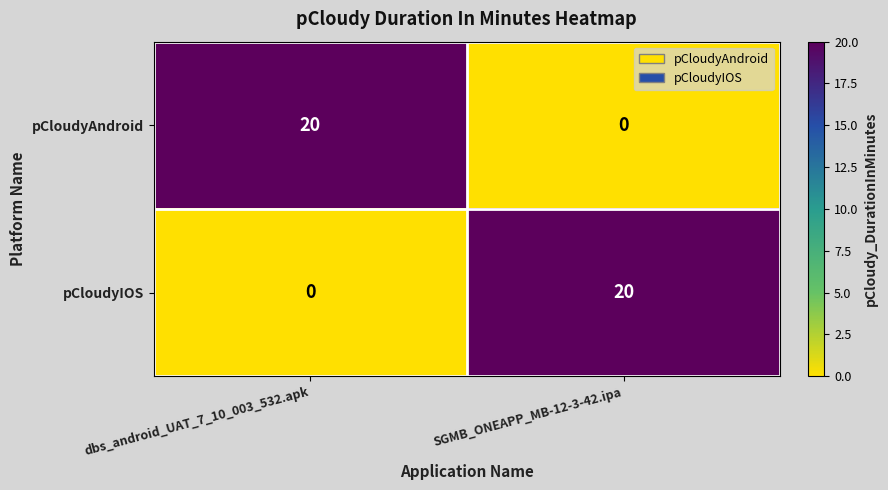

Reading left to right, extract all data points from this chart.

pCloudyAndroid: dbs_android_UAT_7_10_003_532.apk=20	SGMB_ONEAPP_MB-12-3-42.ipa=0
pCloudyIOS: dbs_android_UAT_7_10_003_532.apk=0	SGMB_ONEAPP_MB-12-3-42.ipa=20